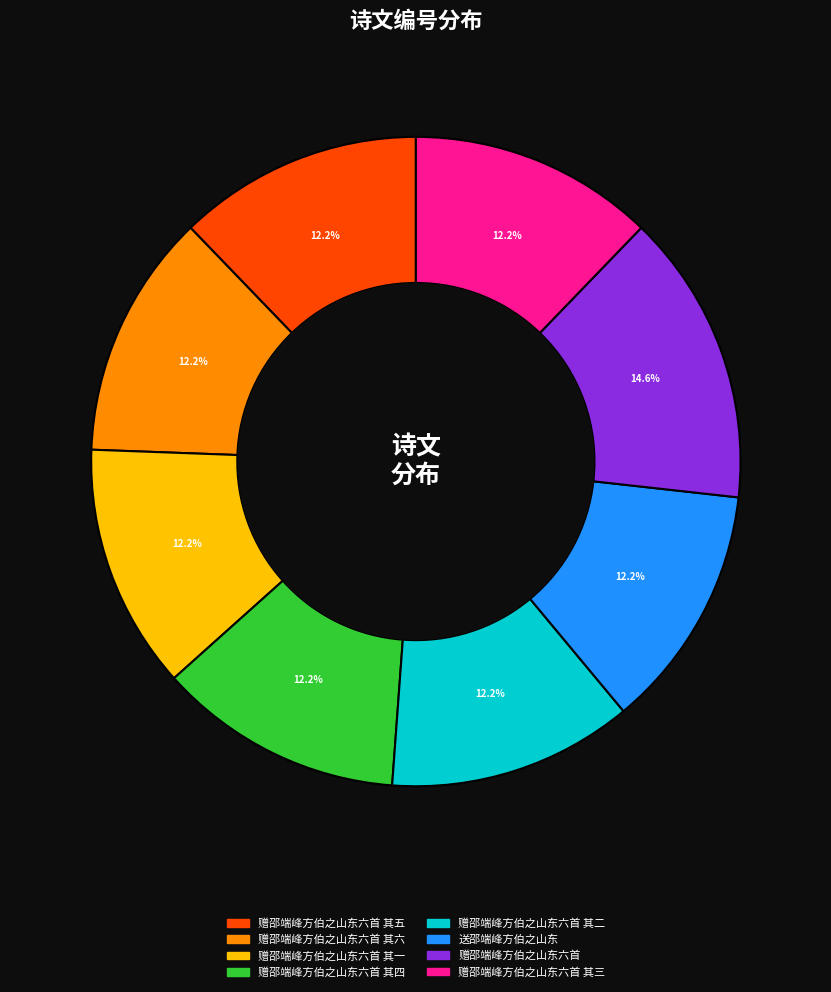

How many segments does this pie chart have?

8